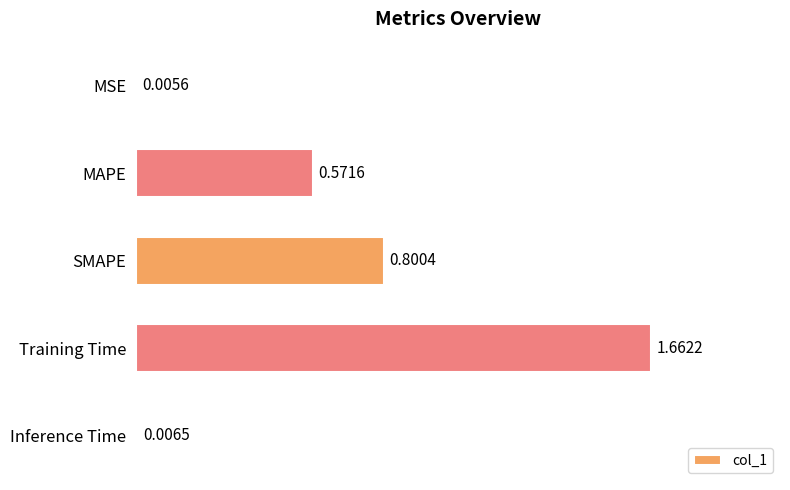

What is the sum of the values at MAPE and Training Time?

2.2